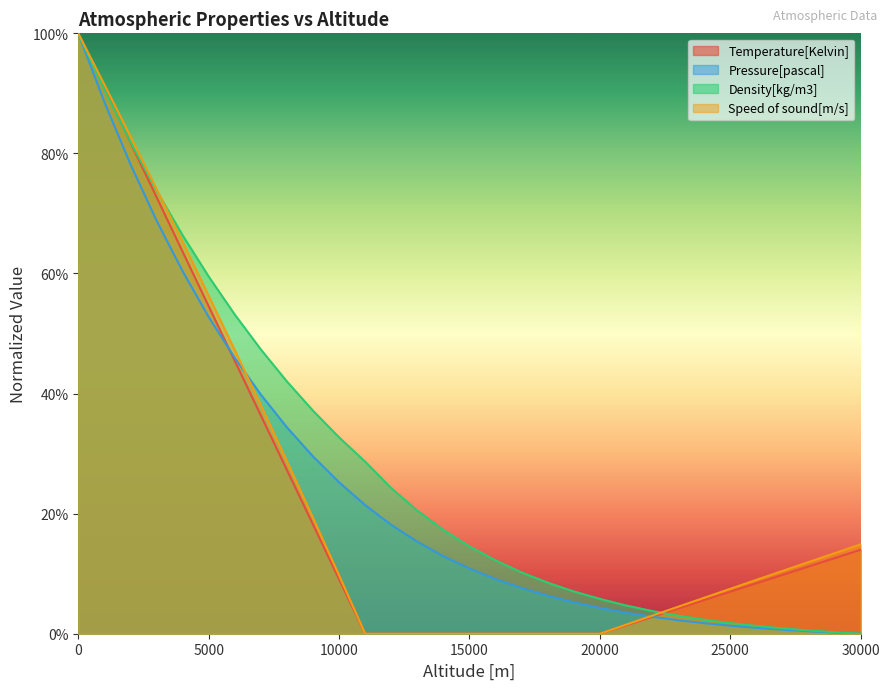

What are all the series names shown in the legend?

Temperature[Kelvin], Pressure[pascal], Density[kg/m3], Speed of sound[m/s]